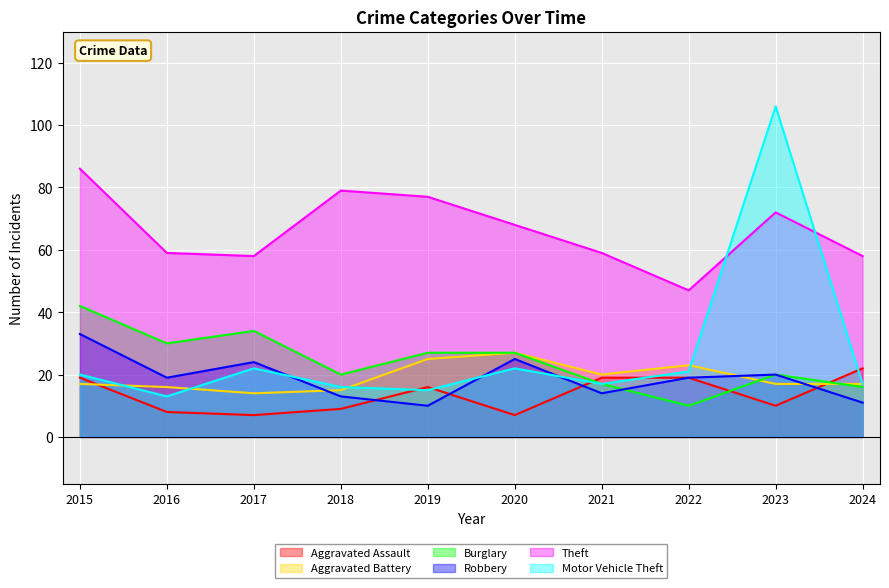

Is it true that Robbery equals 11 at 2024?

True